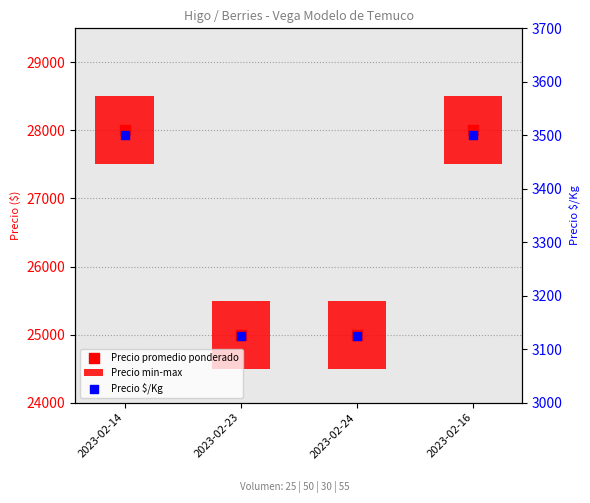

At how many categories does at least one series exceed 13960?

4